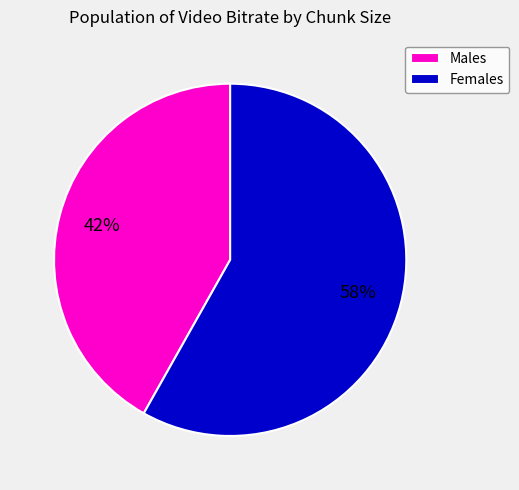

Is it true that Females is 58% of the pie?

True